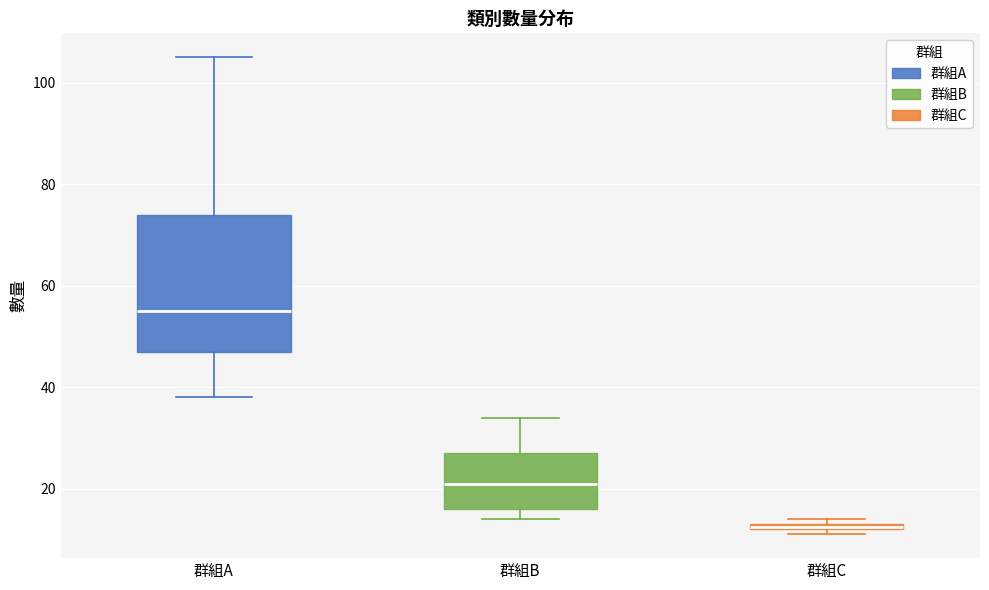

Which box is the tallest, from its lower edge to its upper edge?

群組A